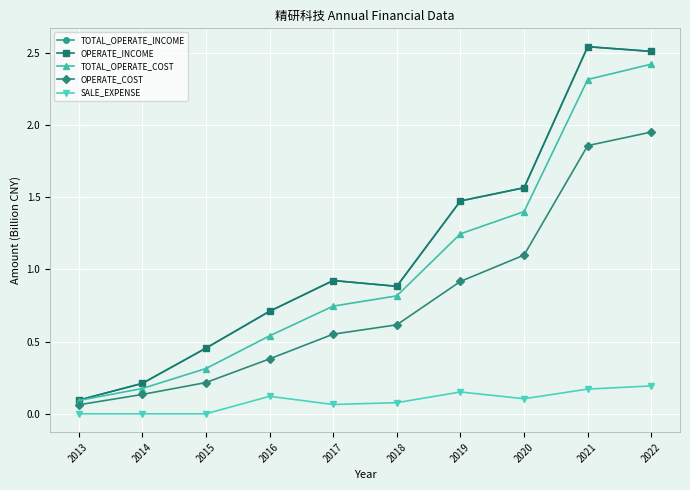

At which category does the chart reach its peak across all series?

2021